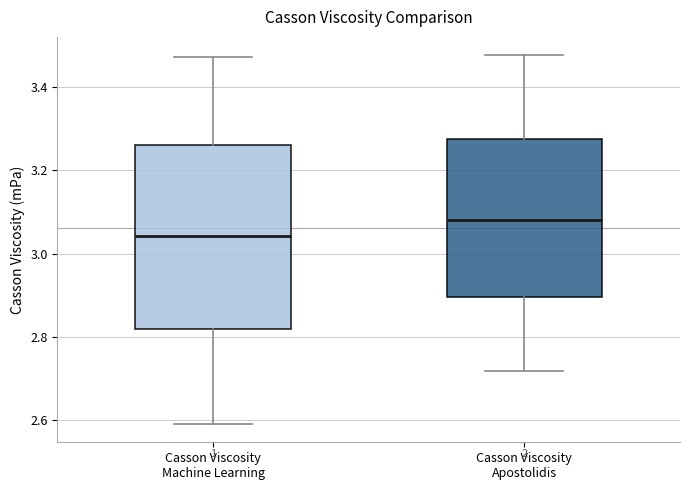

Reading left to right, transcribe this box plot: for each box, give where its median line is, the range the box spans, and where its two whiskers end, as read against the y-axis. The values are not printed on the chart, so give them approximately, as read against the axis.

Casson Viscosity Machine Learning: median 3.04, box 2.82 to 3.26, whiskers 2.60 to 3.48
Casson Viscosity Apostolidis: median 3.08, box 2.90 to 3.28, whiskers 2.72 to 3.48